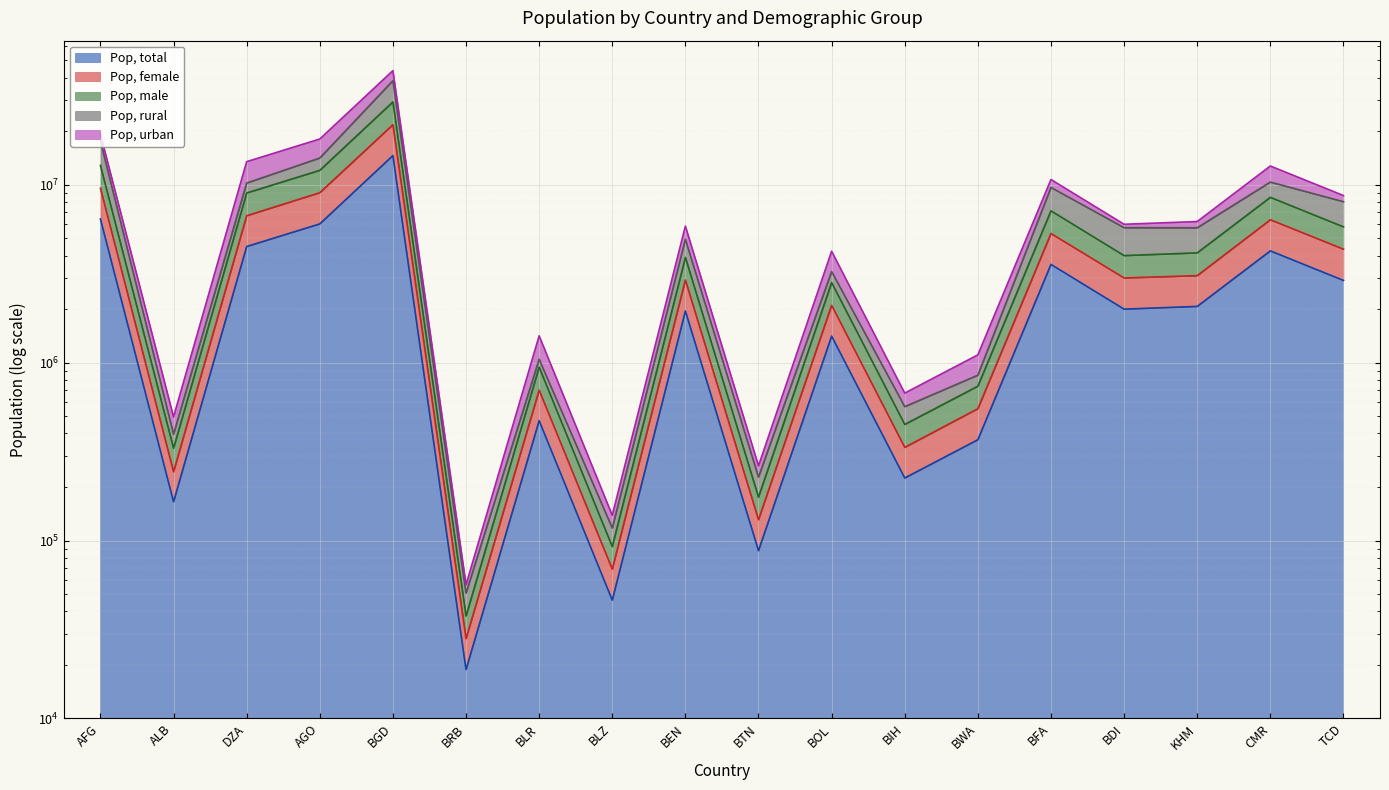

At which label does Pop, male reach its minimum?

BRB